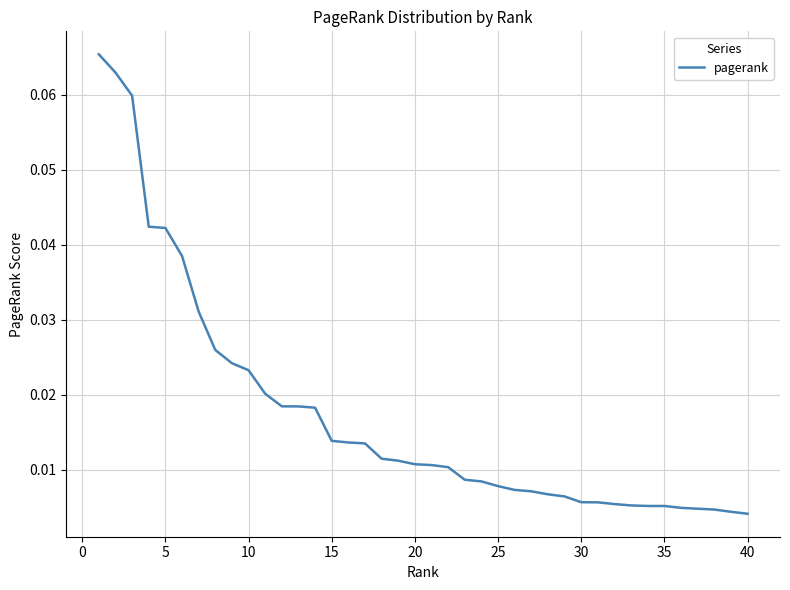

What is the maximum value shown in the chart?

0.1